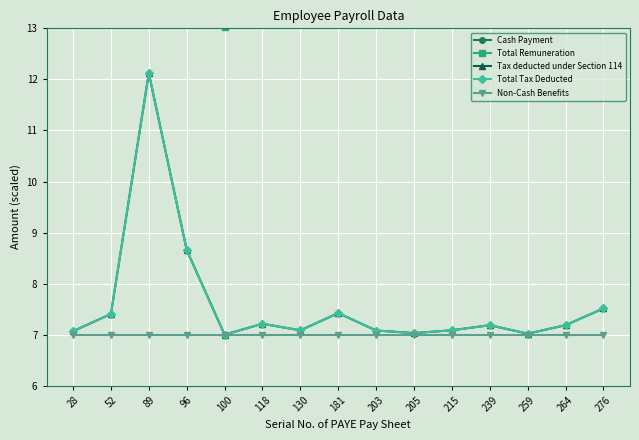

True or false: Cash Payment and Tax deducted under Section 114 intersect in this chart.

False